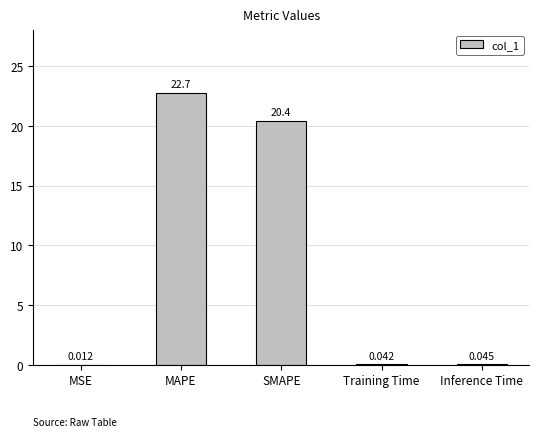

What is the maximum value shown in the chart?

22.7